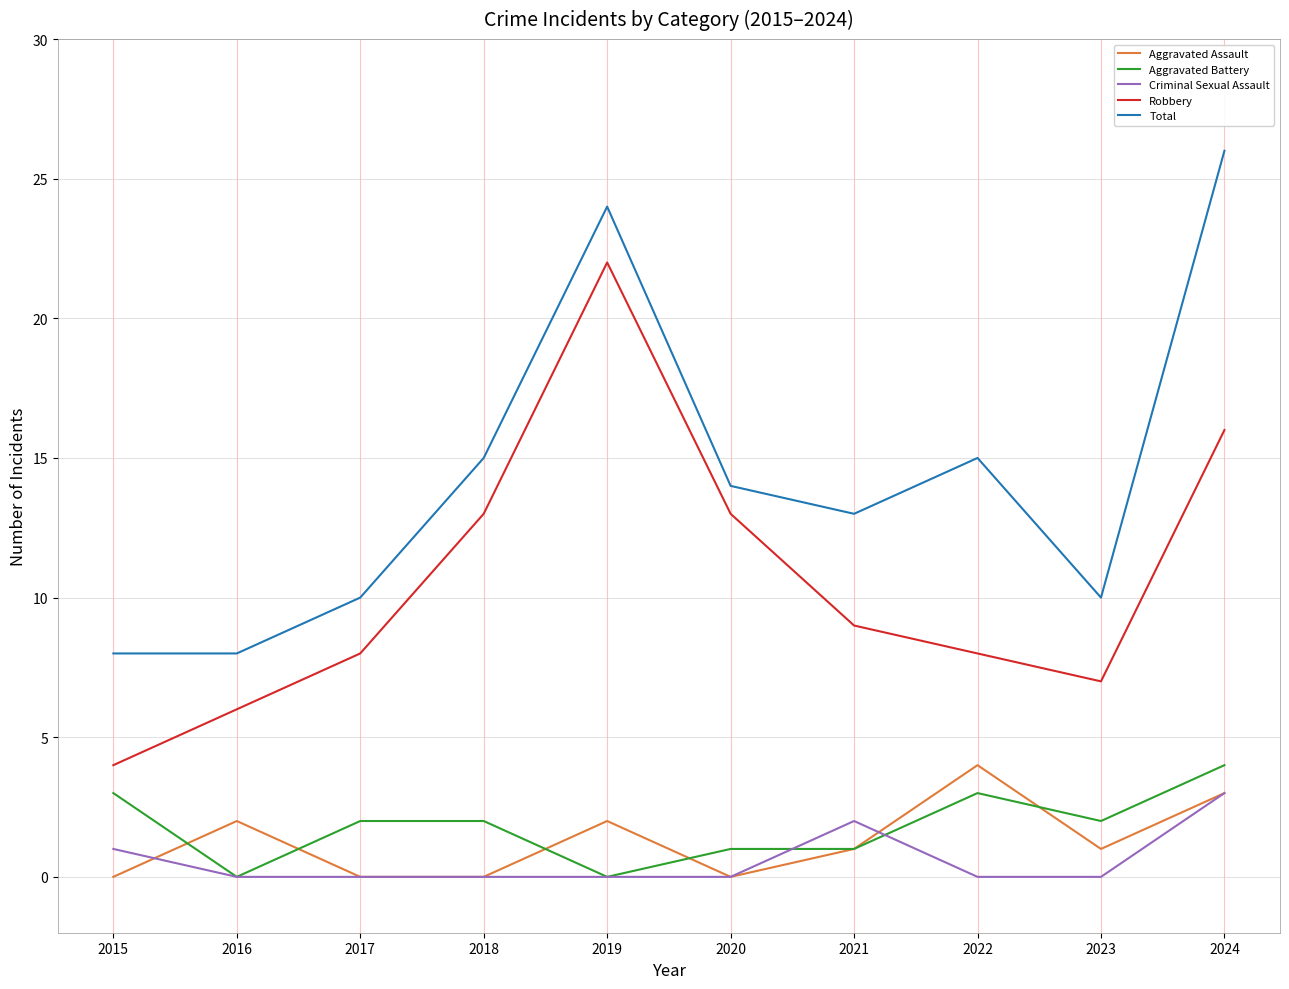

The Aggravated Battery series shows 0 at 2016. True or false?

True